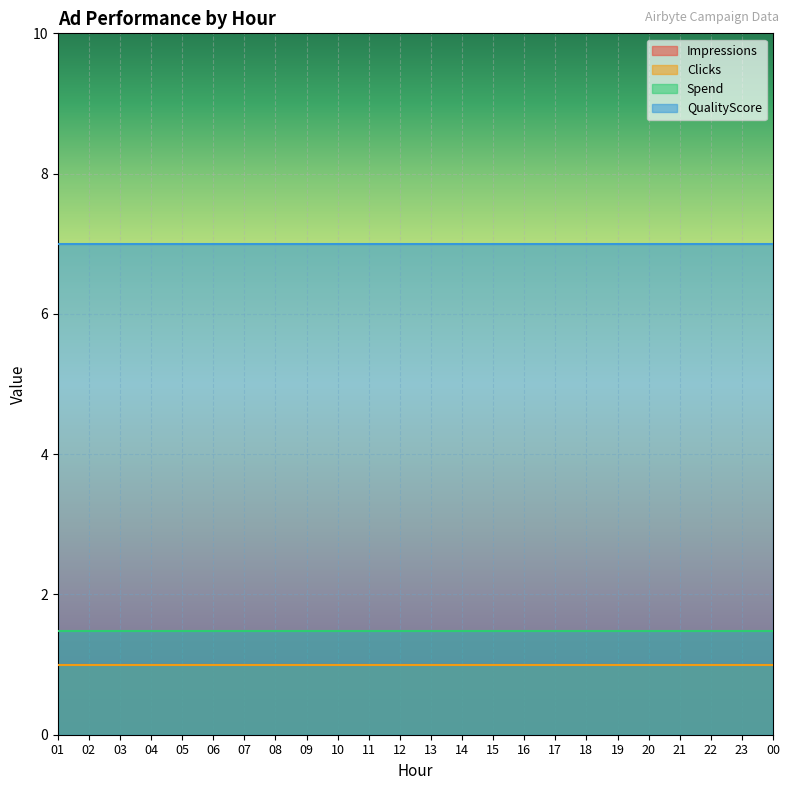

How many data points does each series have?

24